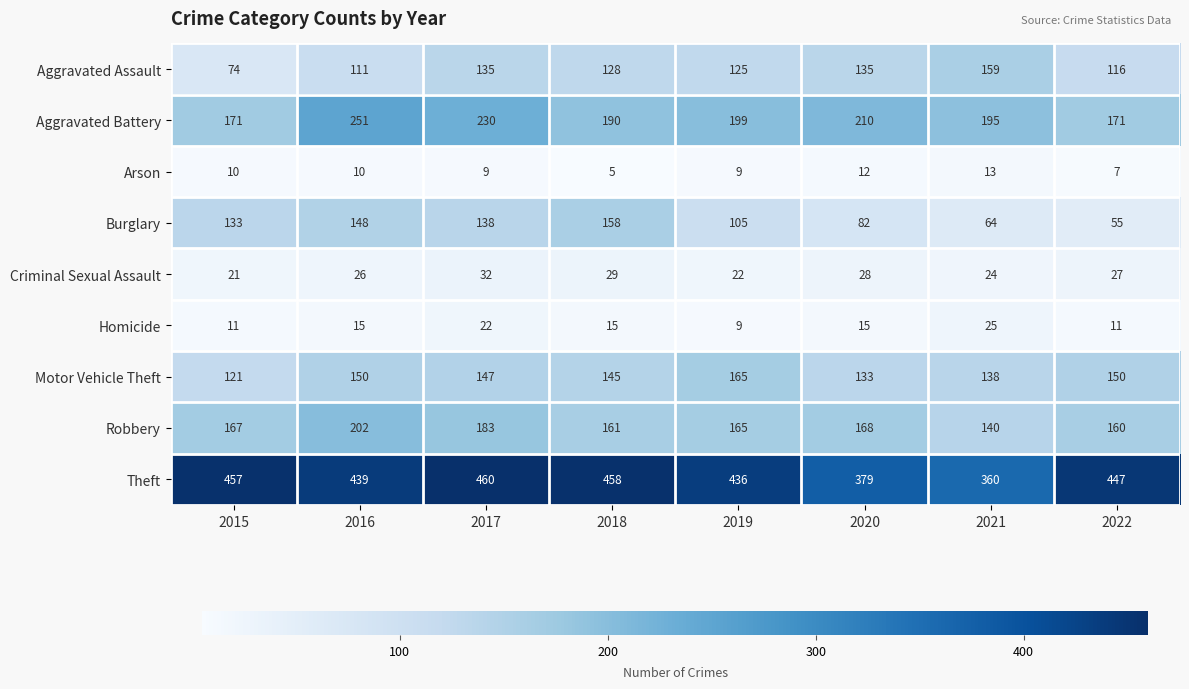

Which category has the lowest value in the Criminal Sexual Assault series?

2015